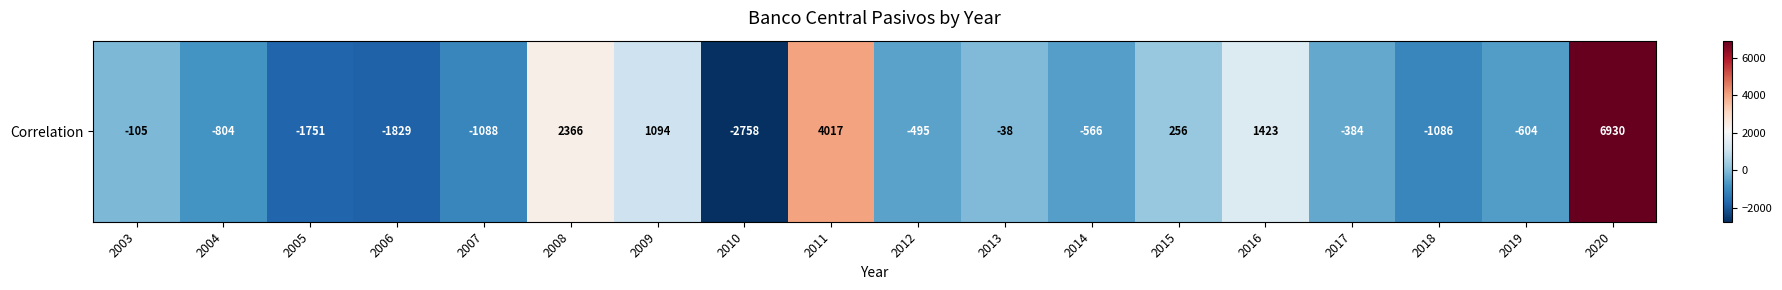

Rank the categories by value from lowest to highest.

2010, 2006, 2005, 2007, 2018, 2004, 2019, 2014, 2012, 2017, 2003, 2013, 2015, 2009, 2016, 2008, 2011, 2020